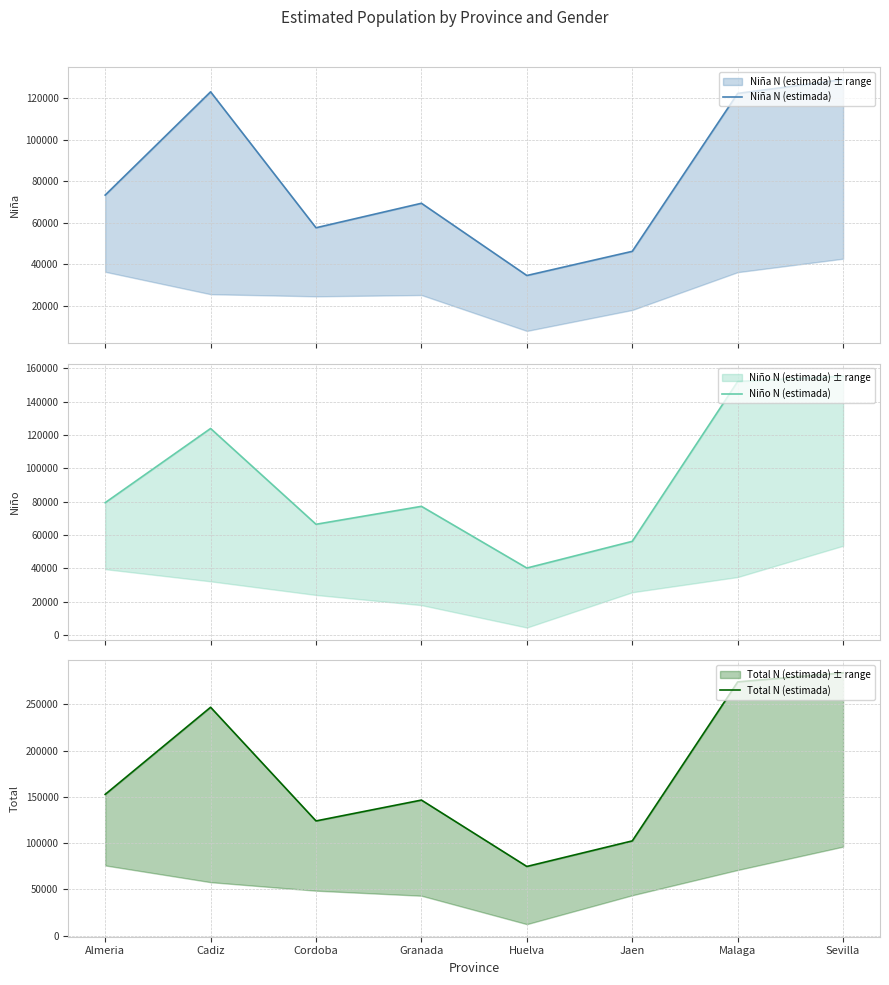

At which label does Niña N (estimada) first exceed 73282?

Cadiz